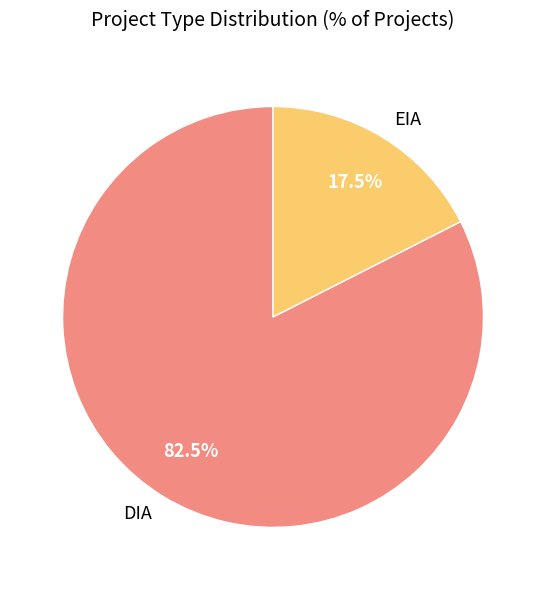

What percentage is NOT represented by DIA?

17.5%